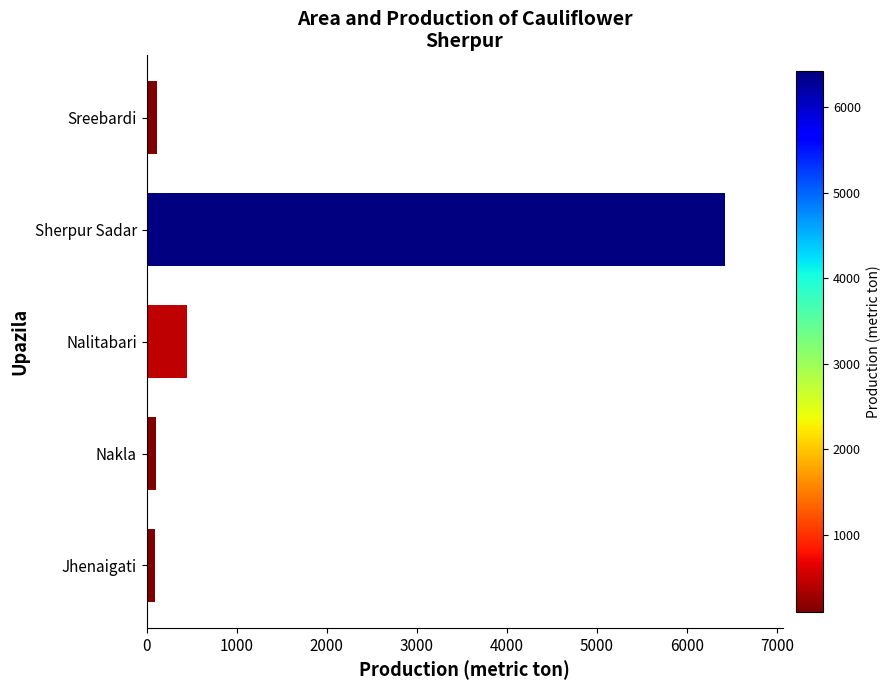

What is the greatest value displayed?

6420